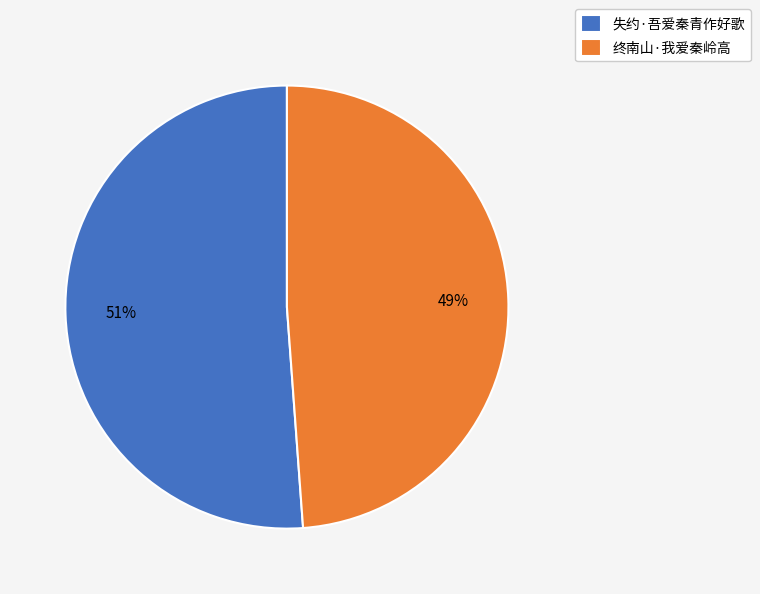

Do 终南山·我爱秦岭高 and 失约·吾爱秦青作好歌 together represent more than half of the pie?

Yes